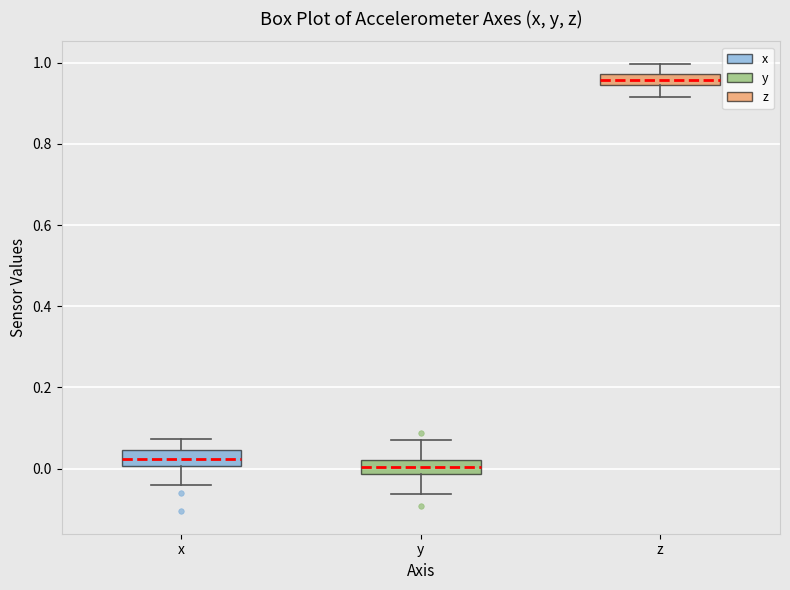

Which box has the highest median line?

z